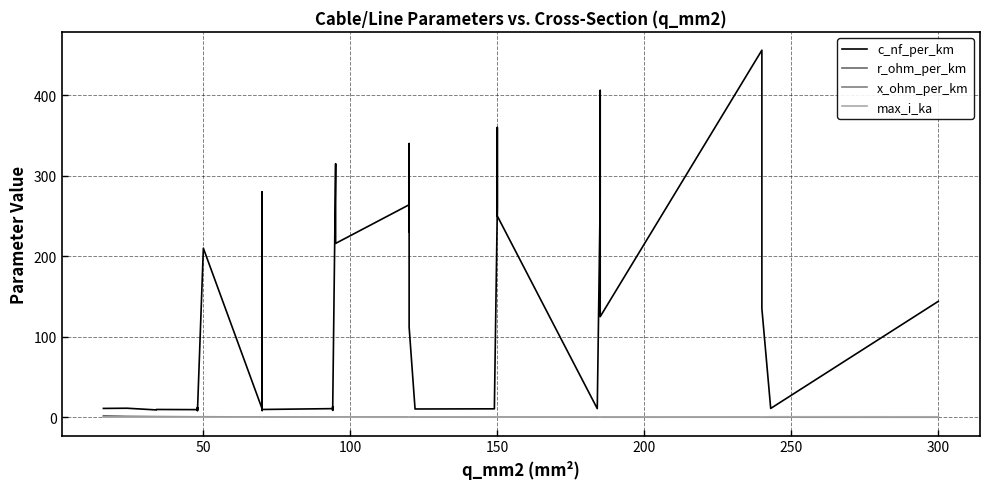

After their last crossing, which series has the higher values: max_i_ka or x_ohm_per_km?

x_ohm_per_km